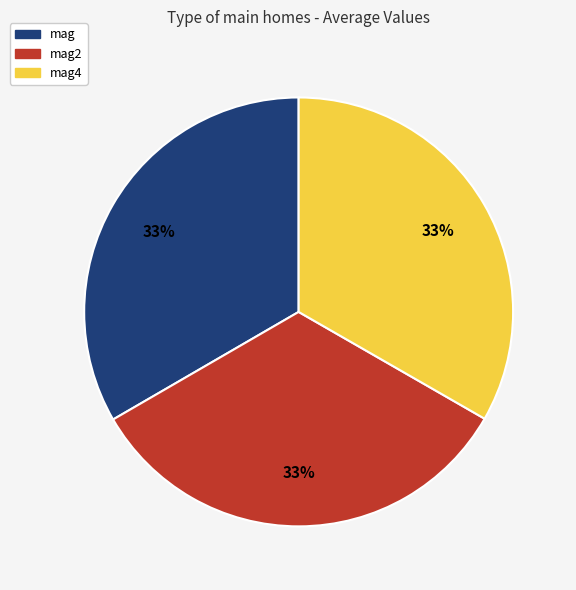

To the nearest percent, what is the average slice percentage?

33%